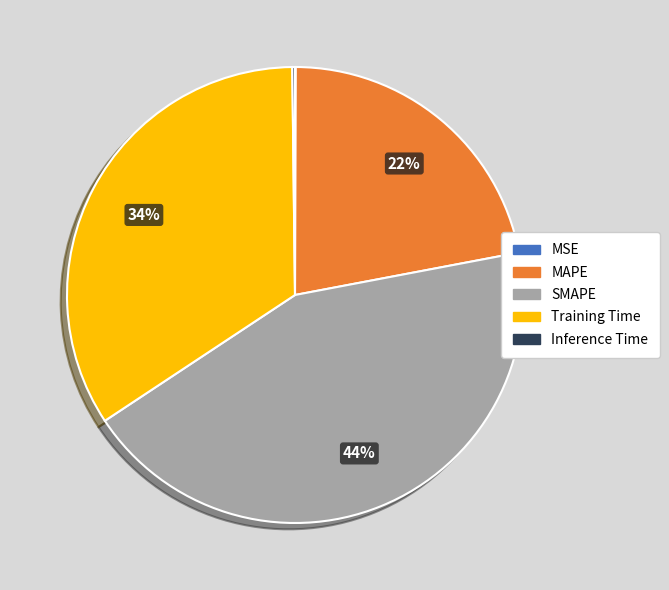

Is Training Time the majority of the pie?

No